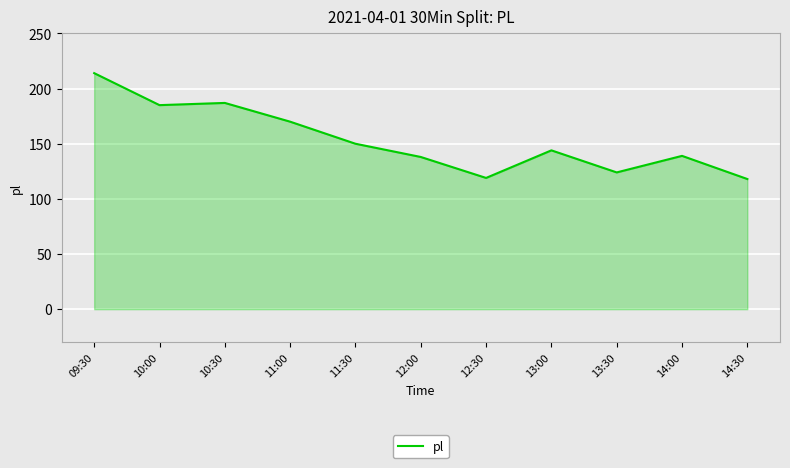

Is it true that the value at 14:30 is 118?

True